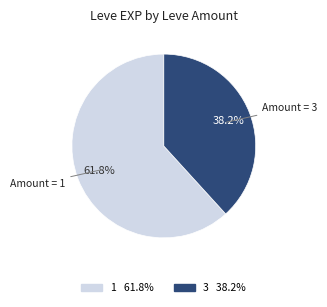

How many slices are in this pie chart?

2